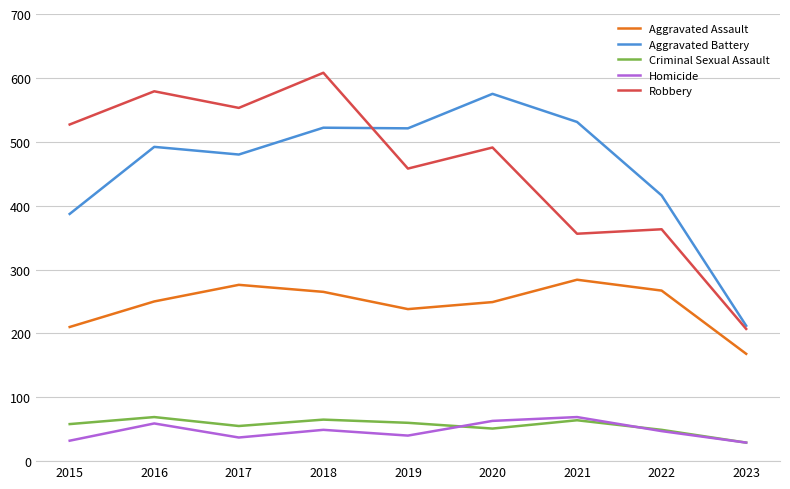

How many lines are shown in the chart?

5